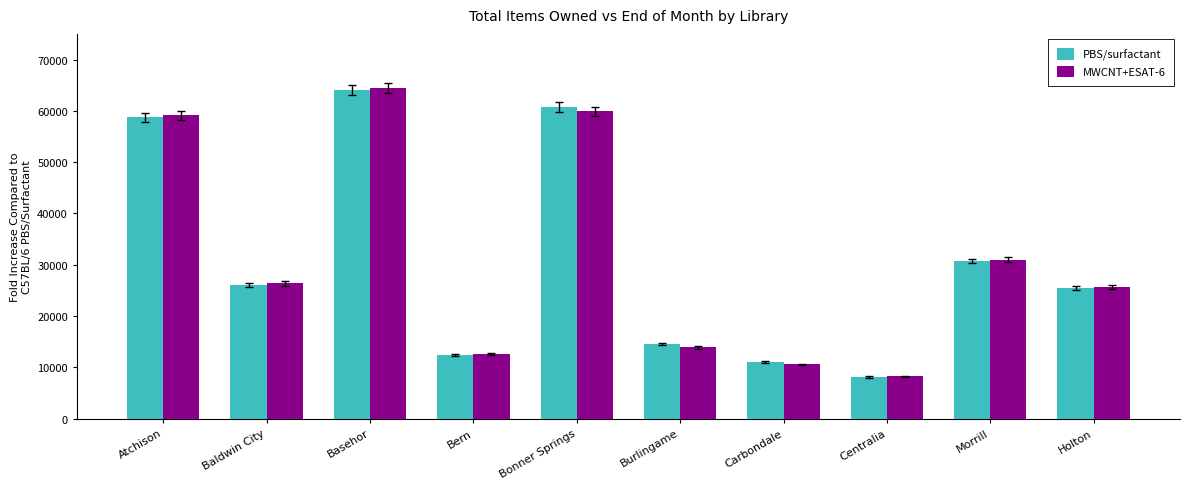

What is the label of the 5th bar from the left?

Bonner Springs